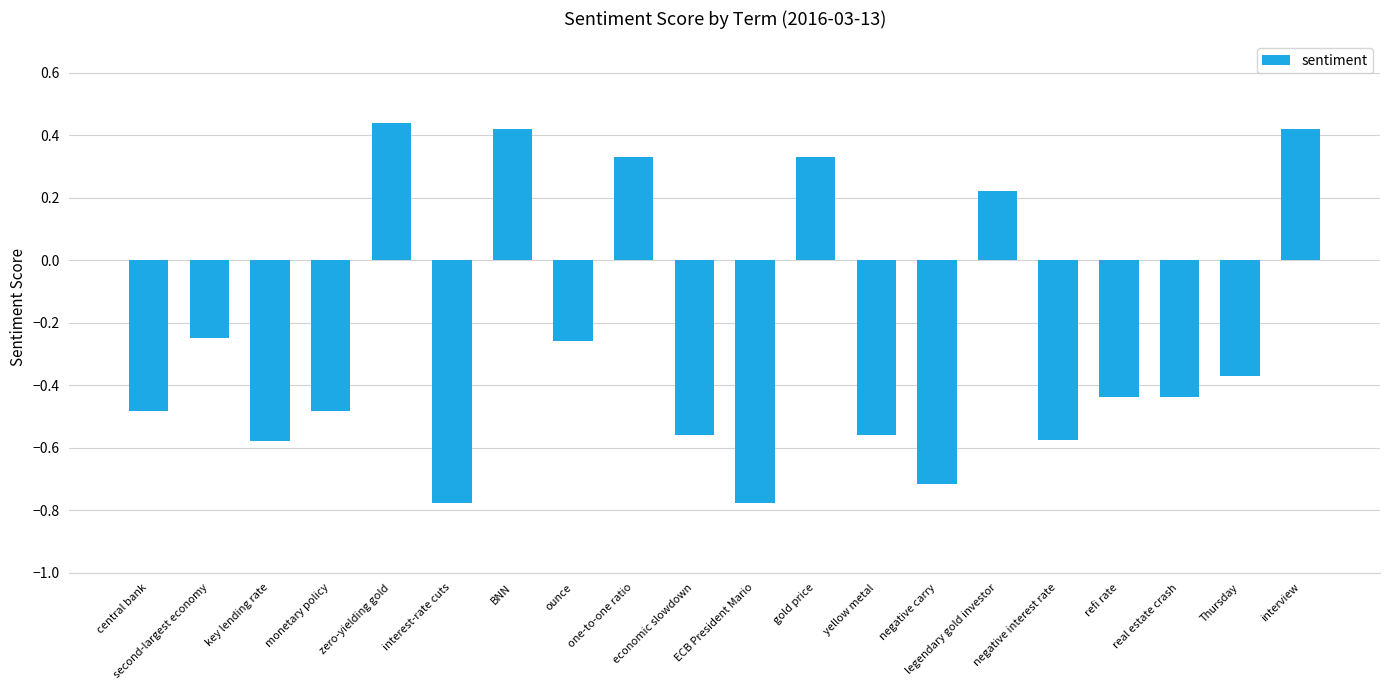

Does the chart contain stacked bars?

No